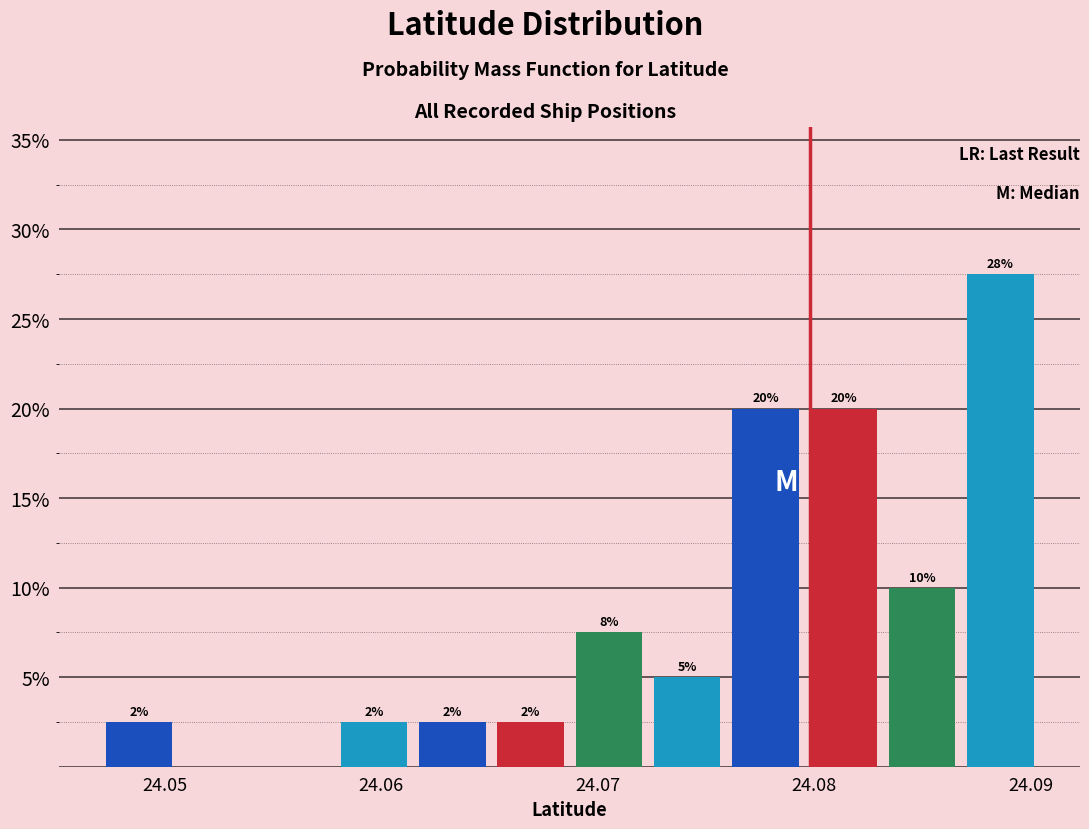

Around what value on the x-axis is the tallest bar? Give the approximate position of its centre, as read against the axis.

24.089